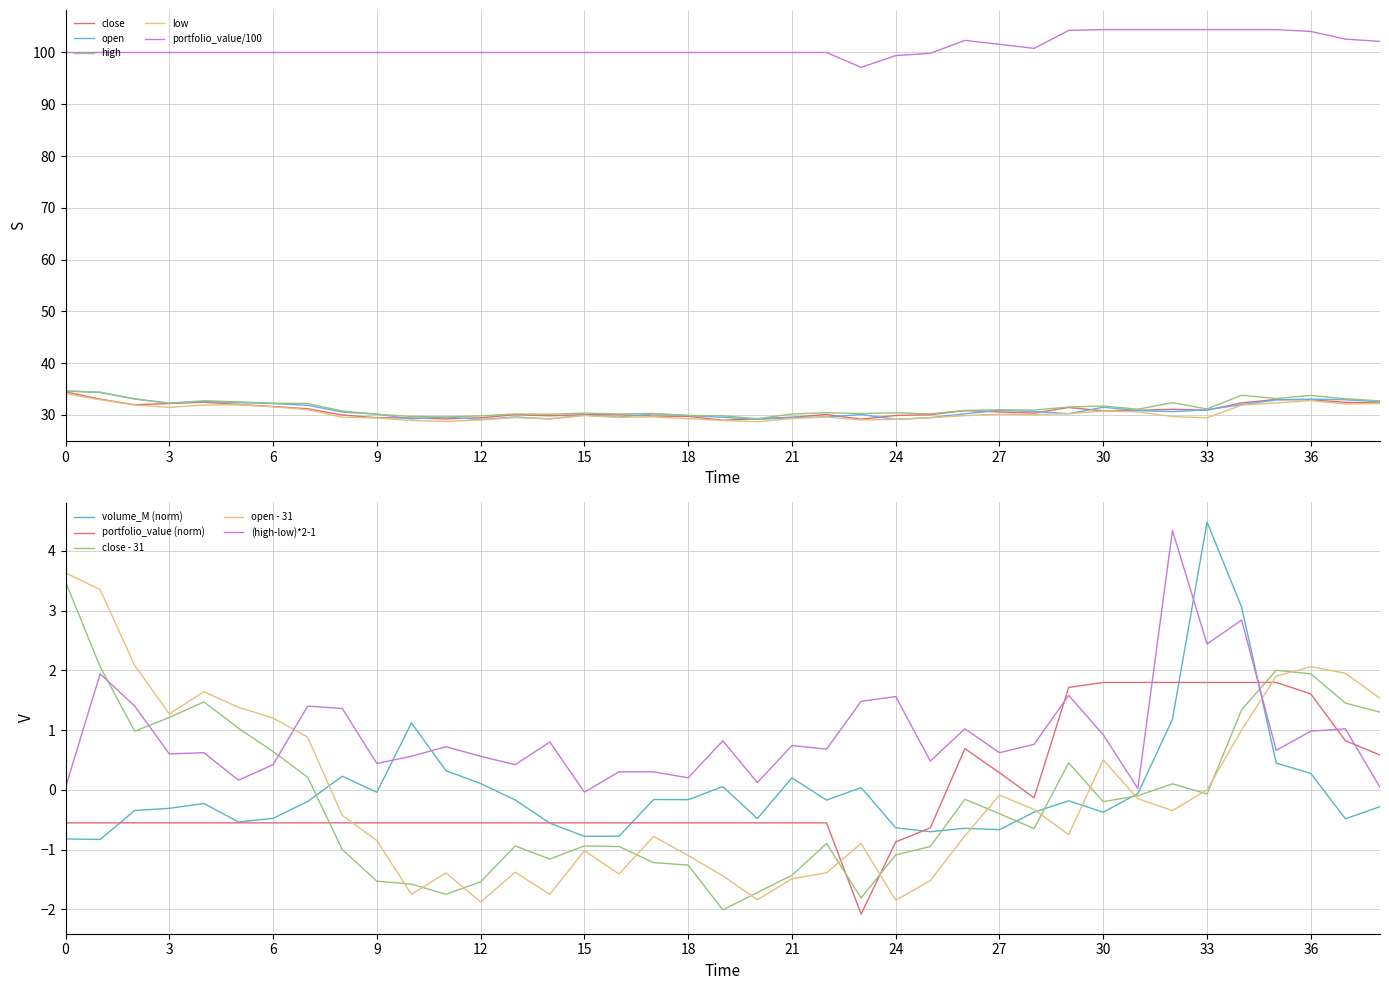

List the series in order of their peak value, highest first.

portfolio_value, high, open, close, low, volume_M